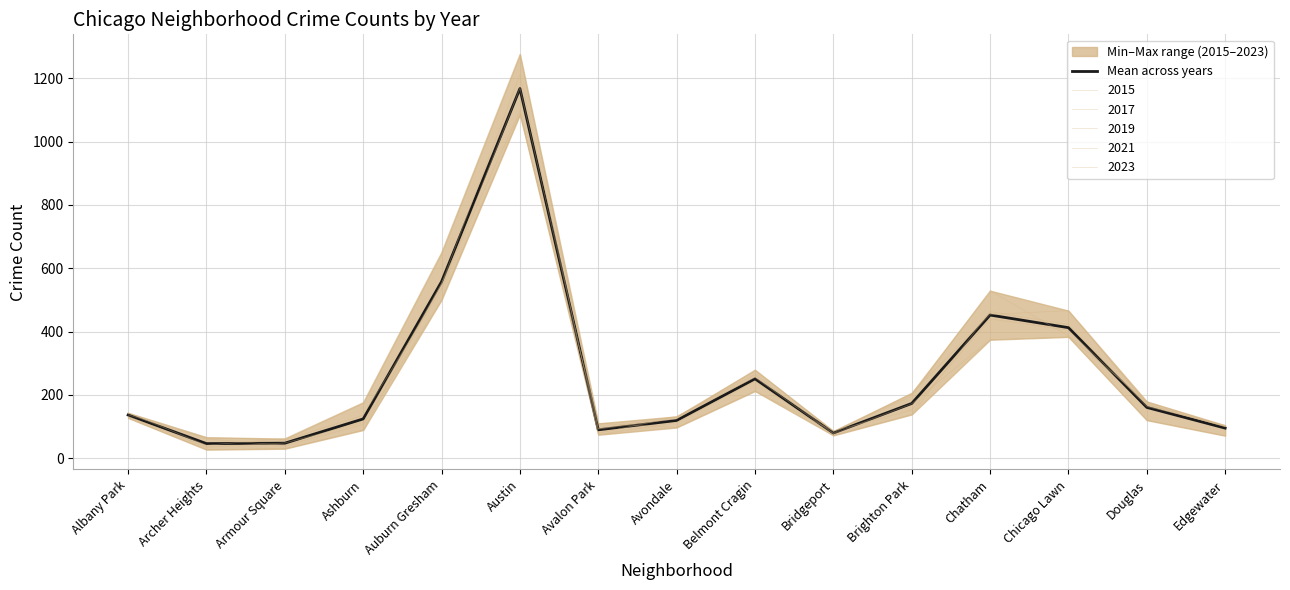

How many lines are shown in the chart?

1